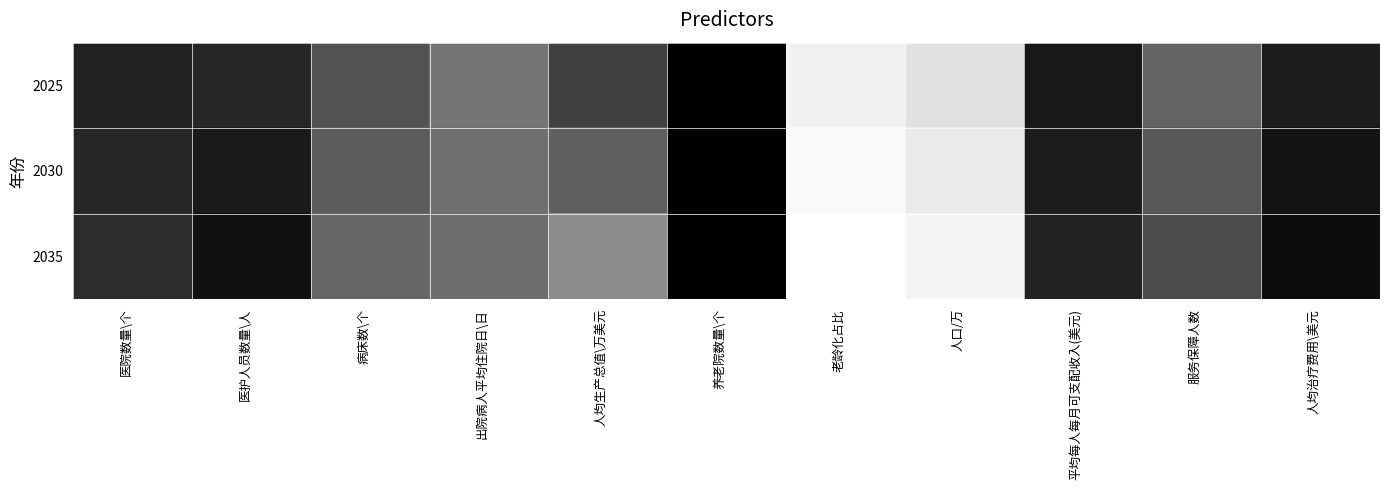

Reading right to left, list all the values displayed in this chart.

2025: 人均治疗费用\美元=0.2	服务保障人数=0.7	平均每人每月可支配收入(美元)=0.2	人口/万=1.8	老龄化占比=2.3	养老院数量\个=0.0	人均生产总值\万美元=0.4	出院病人平均住院日\日=0.8	病床数\个=0.6	医护人员数量\人=0.3	医院数量\个=0.3
2030: 人均治疗费用\美元=0.2	服务保障人数=0.6	平均每人每月可支配收入(美元)=0.2	人口/万=2.1	老龄化占比=2.5	养老院数量\个=0.0	人均生产总值\万美元=0.6	出院病人平均住院日\日=0.8	病床数\个=0.6	医护人员数量\人=0.2	医院数量\个=0.3
2035: 人均治疗费用\美元=0.1	服务保障人数=0.5	平均每人每月可支配收入(美元)=0.3	人口/万=2.4	老龄化占比=2.7	养老院数量\个=0.0	人均生产总值\万美元=0.9	出院病人平均住院日\日=0.7	病床数\个=0.7	医护人员数量\人=0.2	医院数量\个=0.3